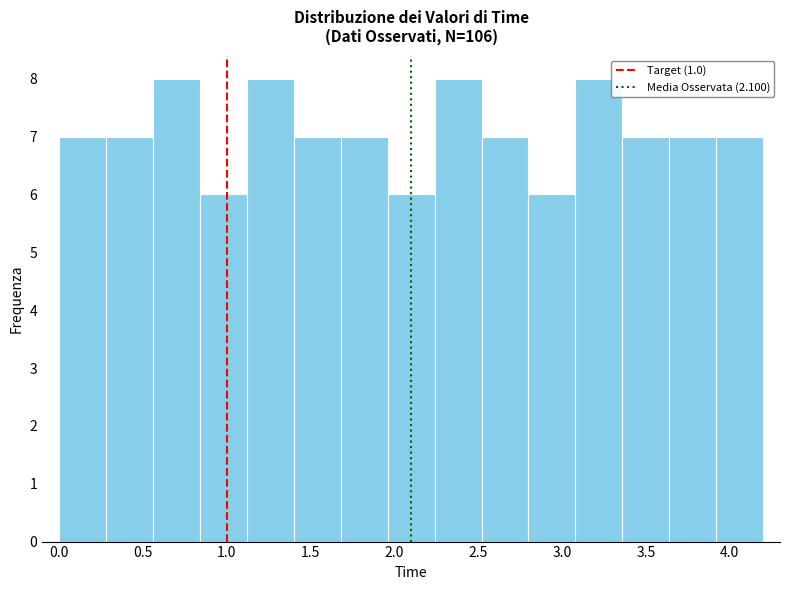

How tall is the bar that spans 0.28 to 0.56 on the x-axis? Neither the bar edges nor the heights are printed on the chart, so give them approximately, as read against the axes.

7